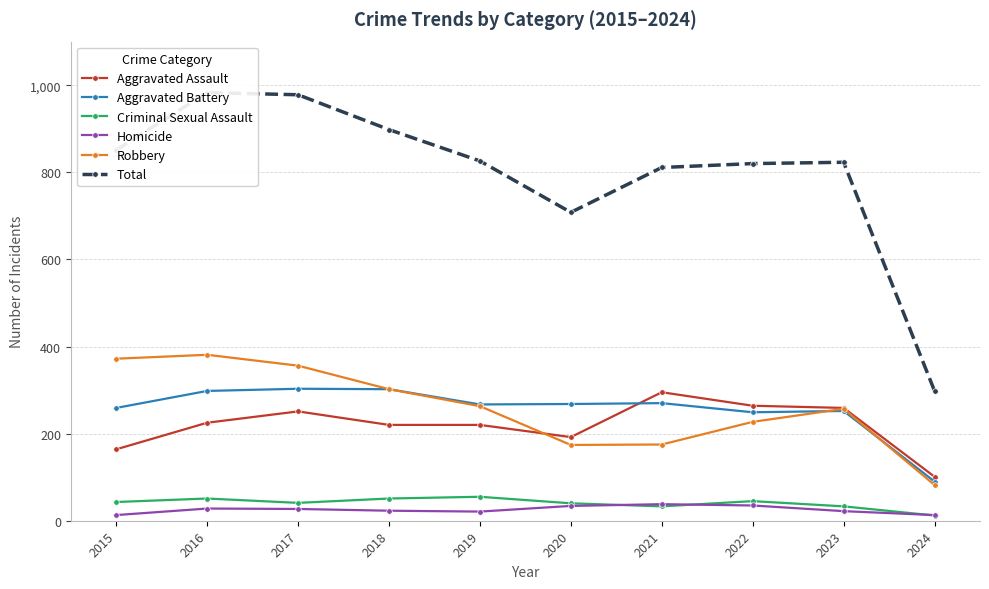

What is the difference between the maximum and second lowest values in the Total series?

275